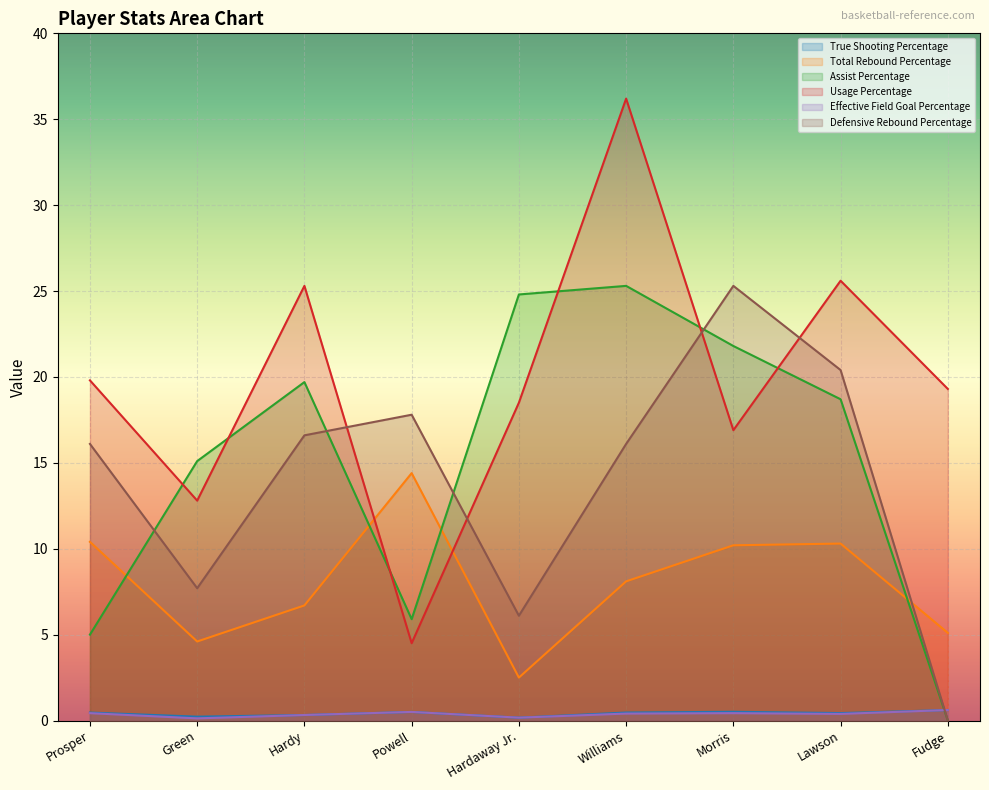

True or false: Total Rebound Percentage and Effective Field Goal Percentage cross at least once.

False